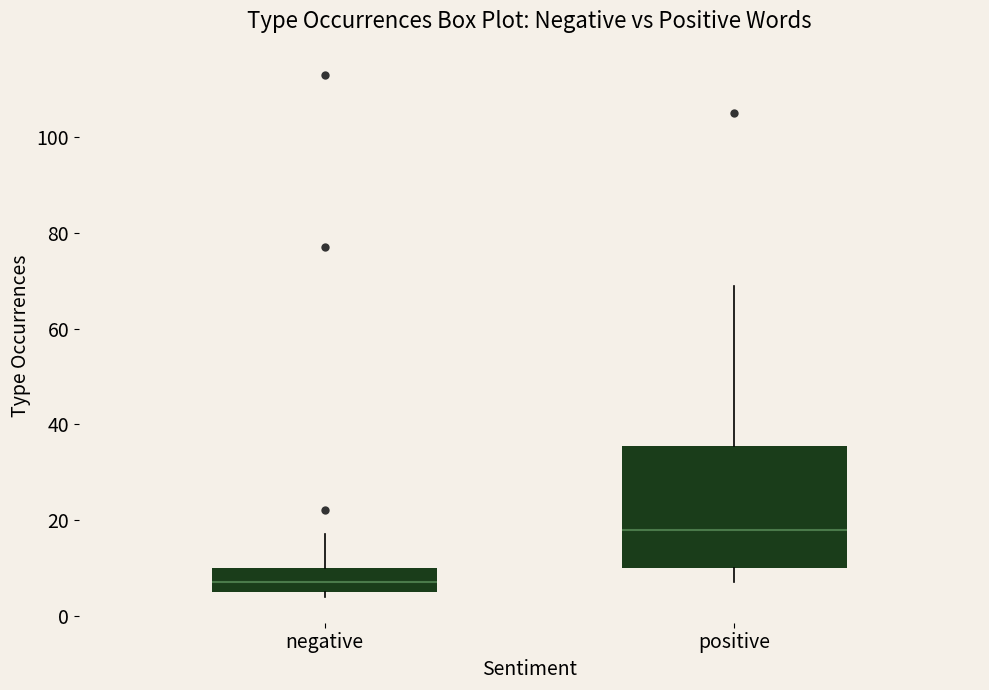

Where is the upper edge of the box for negative on the y-axis? The values are not printed on the chart, so give them approximately, as read against the axis.

10